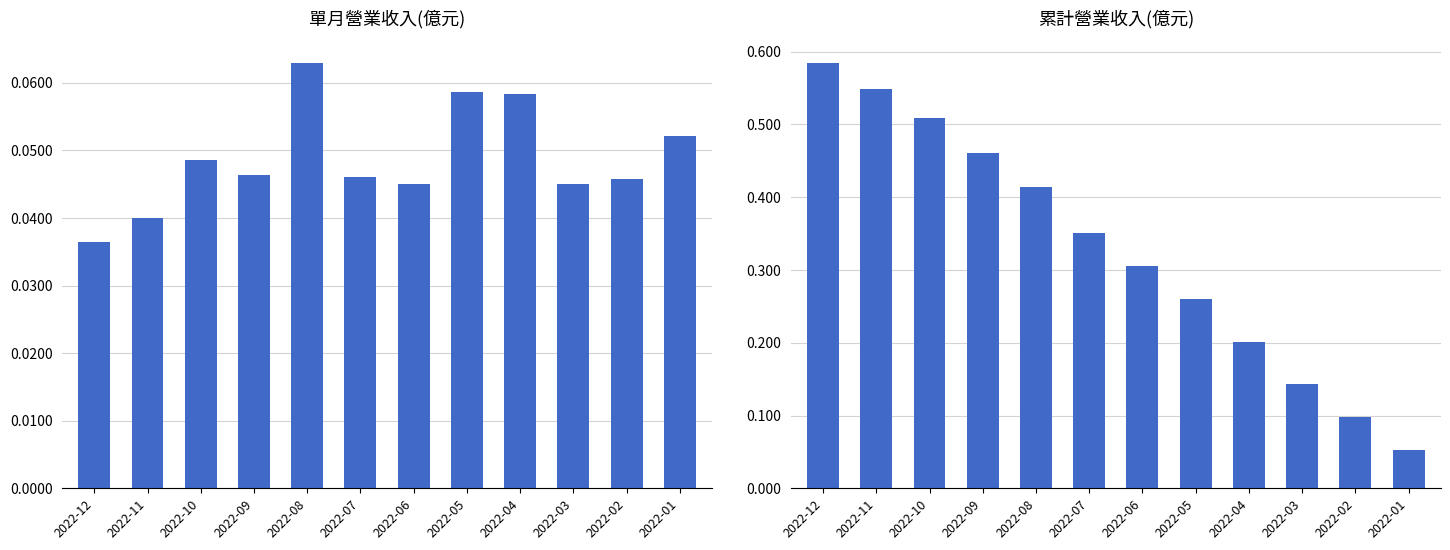

What is the difference between the highest and lowest values at 2022-08?

0.4